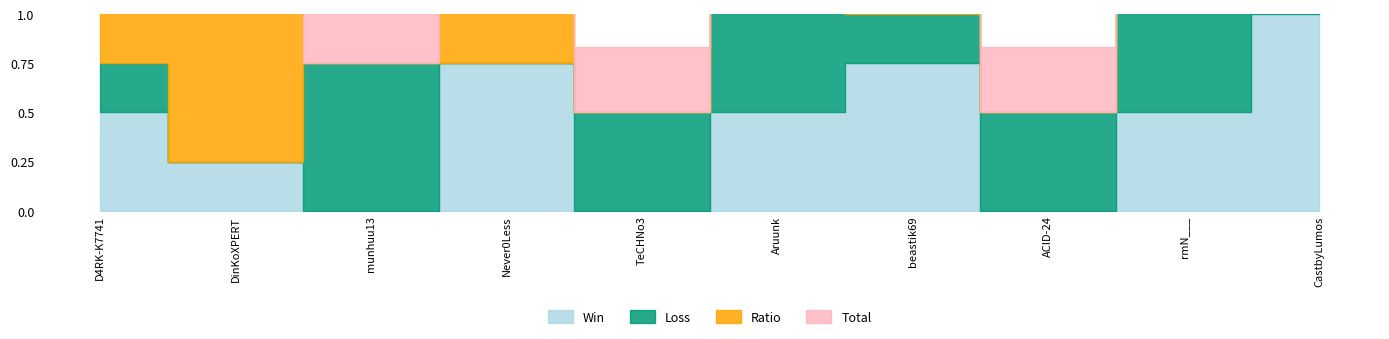

Which category has the highest value across all series?

DinKoXPERT